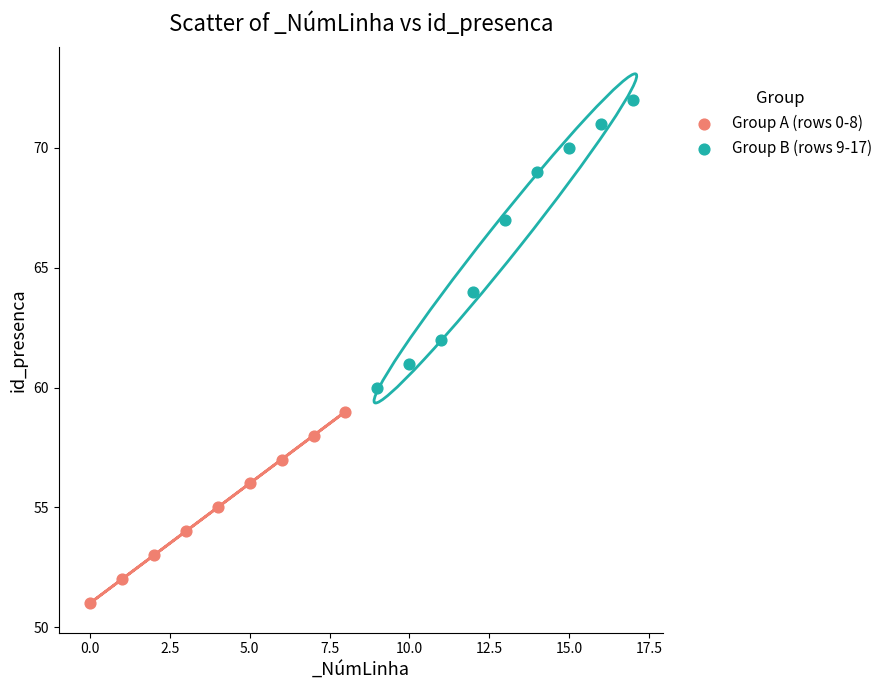

What are all the series names shown in the legend?

Group A (rows 0-8), Group B (rows 9-17)